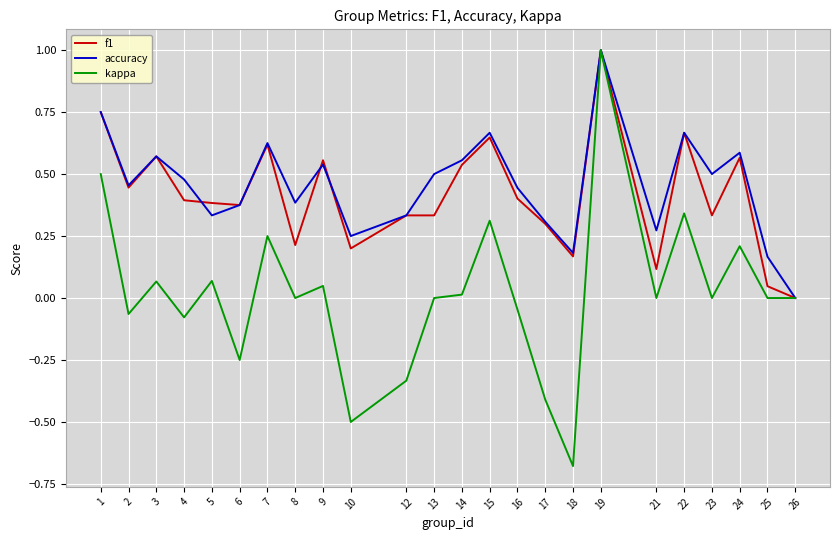

At which category is the sum across all series the highest?

19